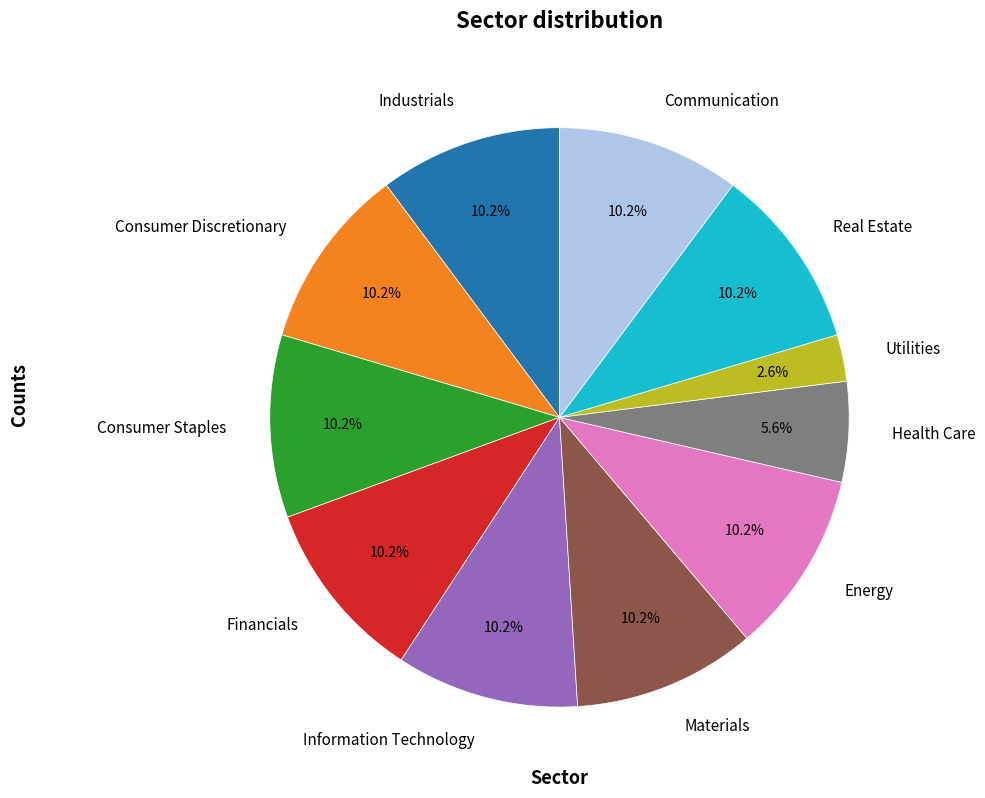

Does Industrials account for over 50% of the chart?

No